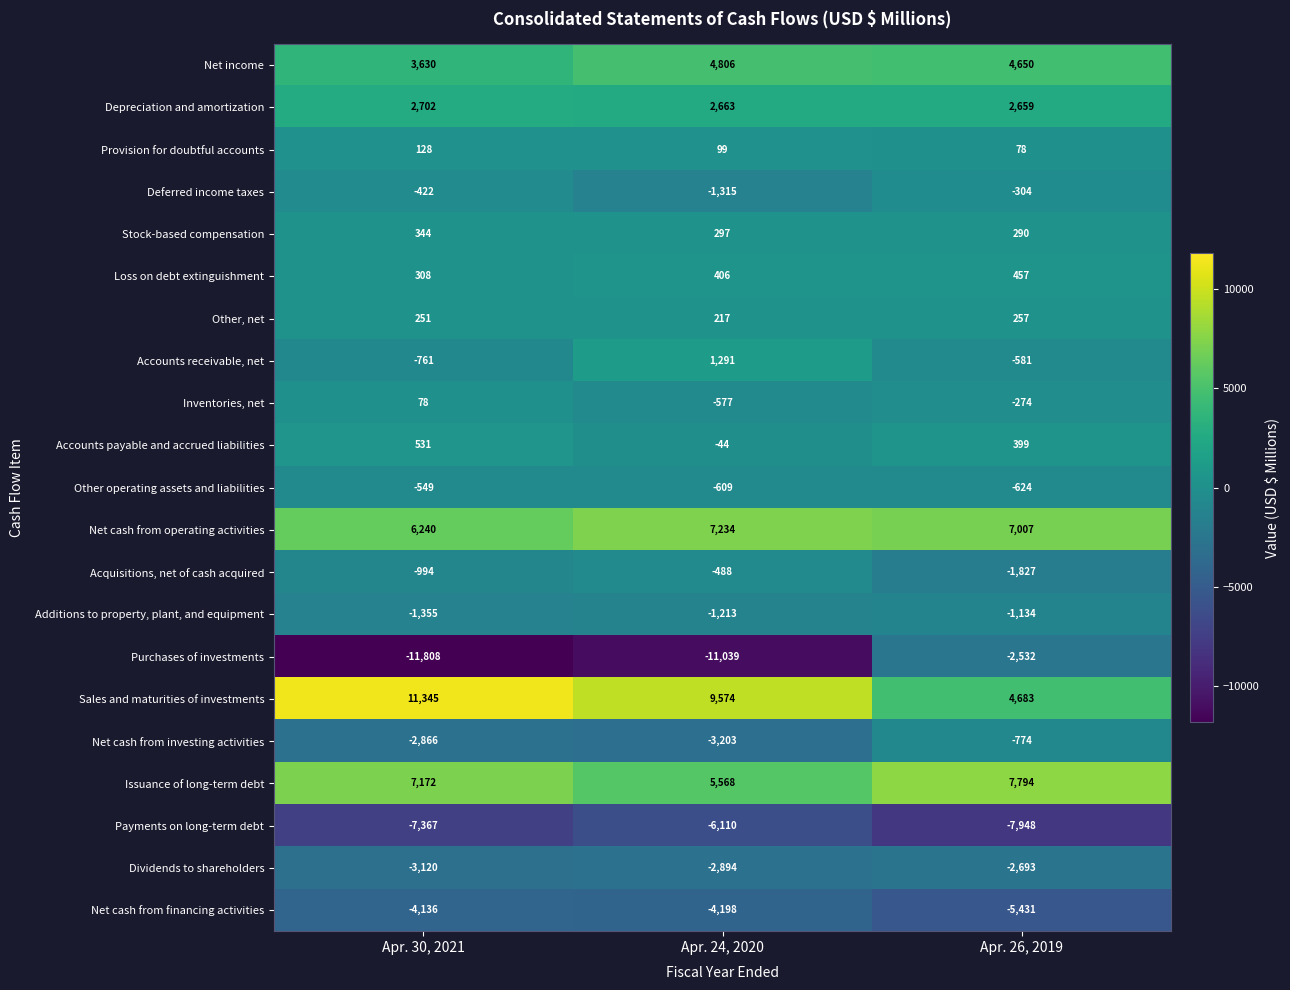

What is the approximate value of Net cash from financing activities at Apr. 26, 2019, to the nearest 10?

-5430